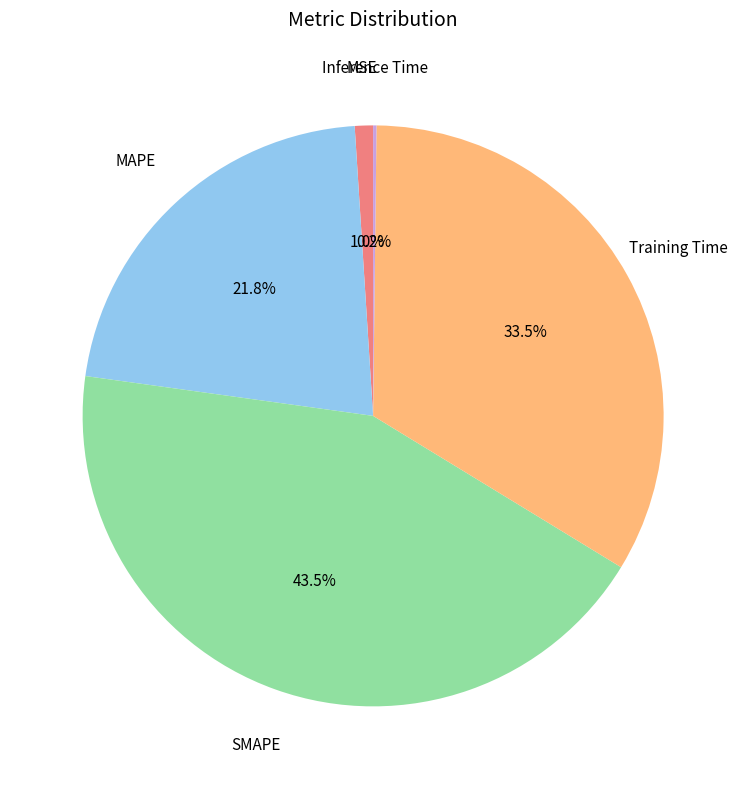

Does any single category account for the majority?

No